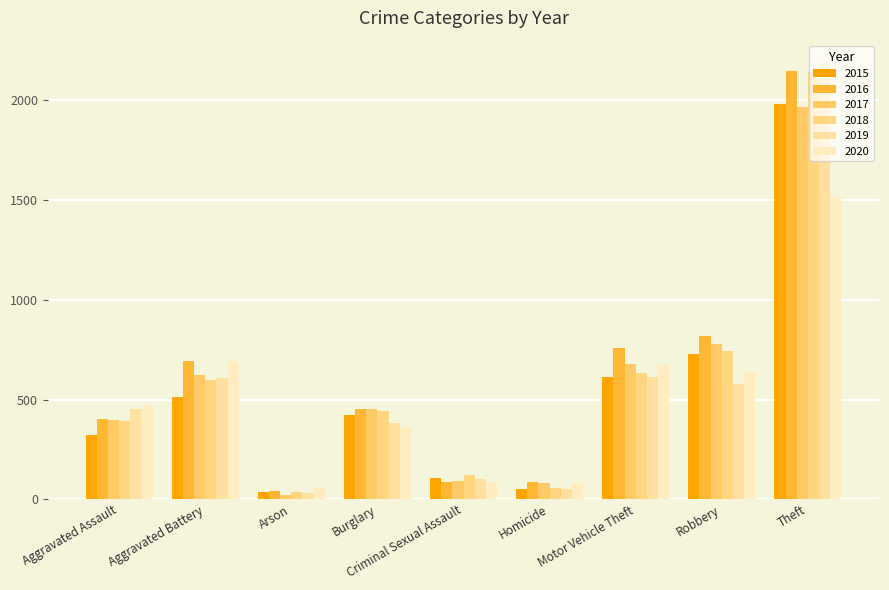

Where does the 2016 series first go above 451?

Aggravated Battery